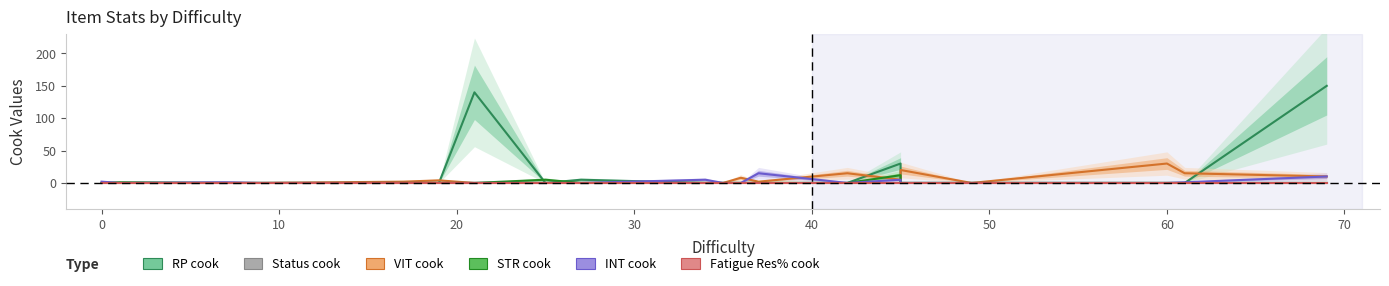

True or false: STR cook and VIT cook intersect in this chart.

True